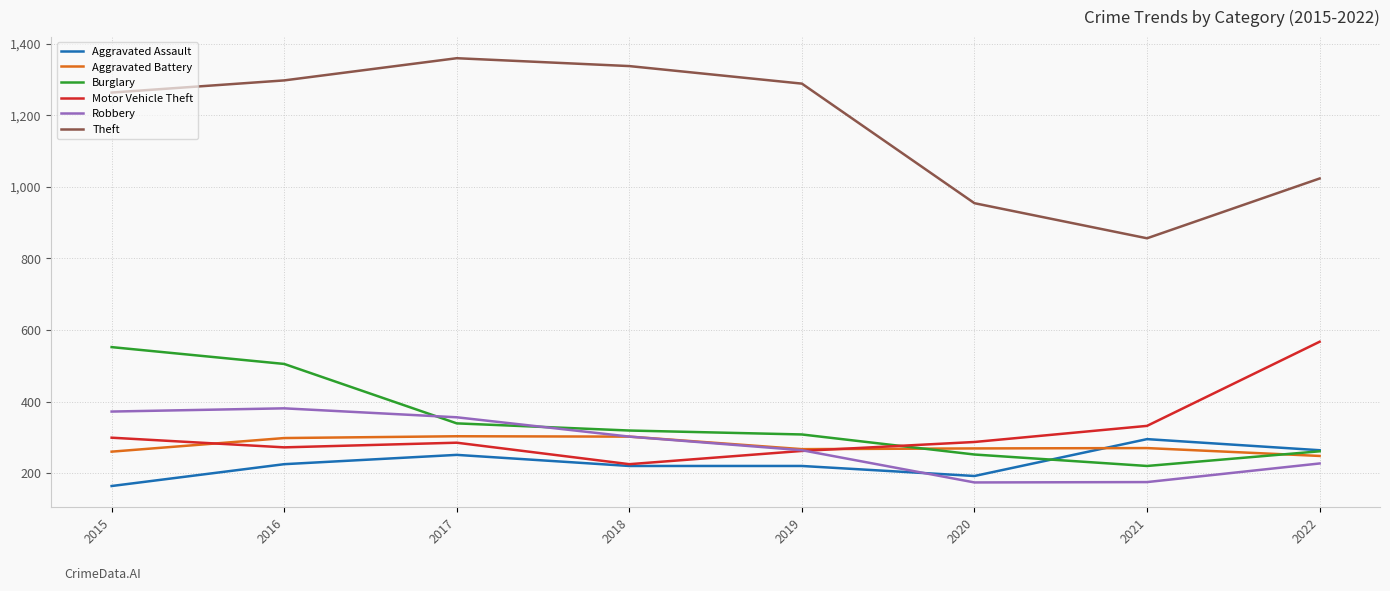

What value does the Robbery series have at 2019?

264